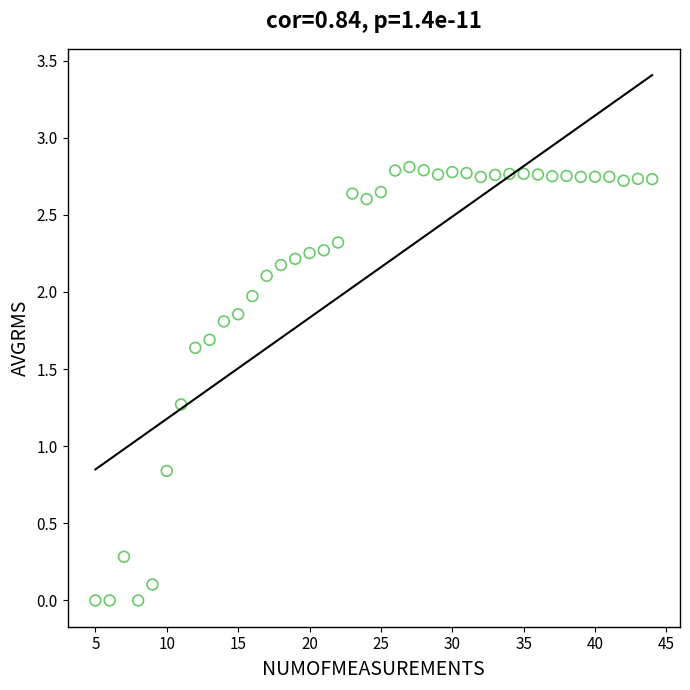

What is the range of X values (max minus min)?

39.0